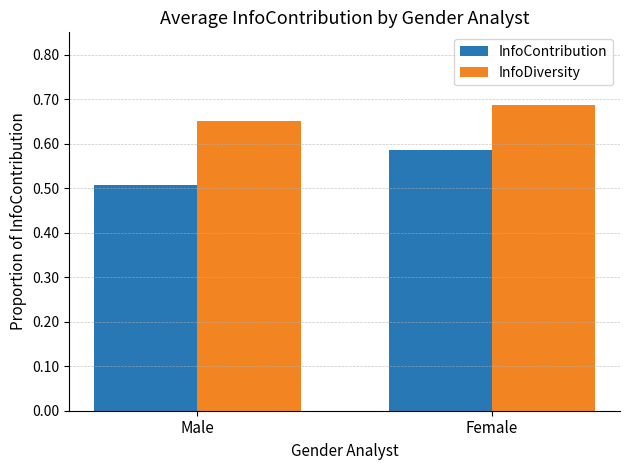

List the series in order of their overall mean, lowest first.

InfoContribution, InfoDiversity